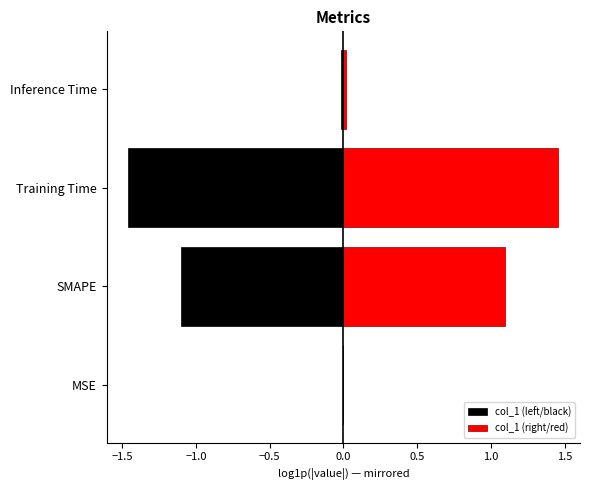

How many categories are shown in the chart?

4